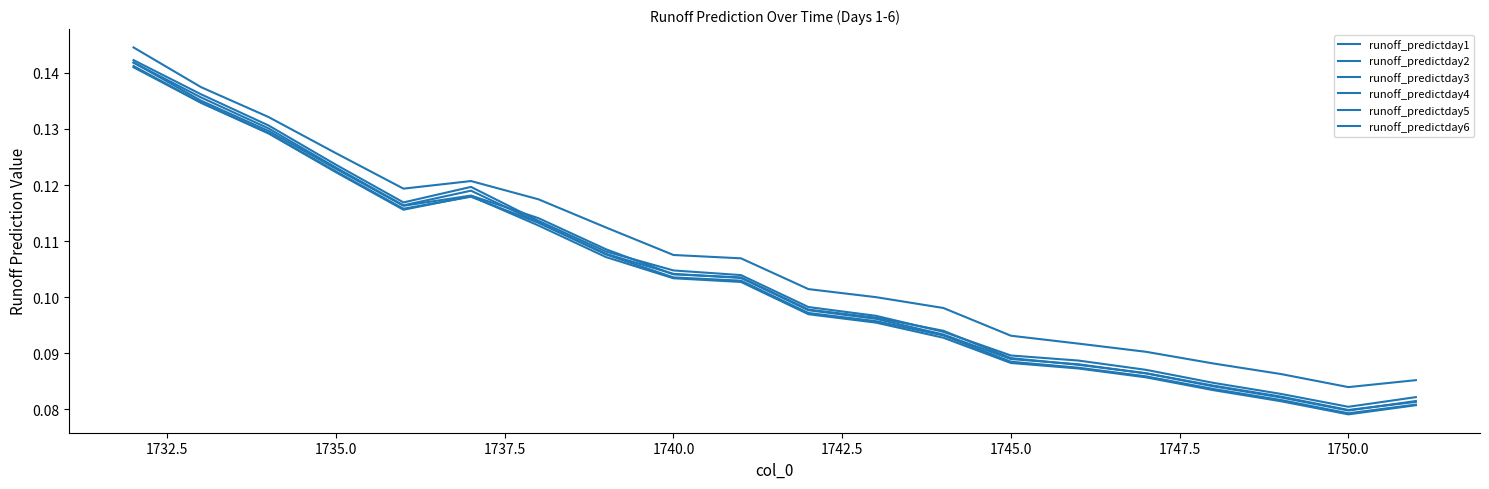

What is the minimum value shown in the chart?

0.1